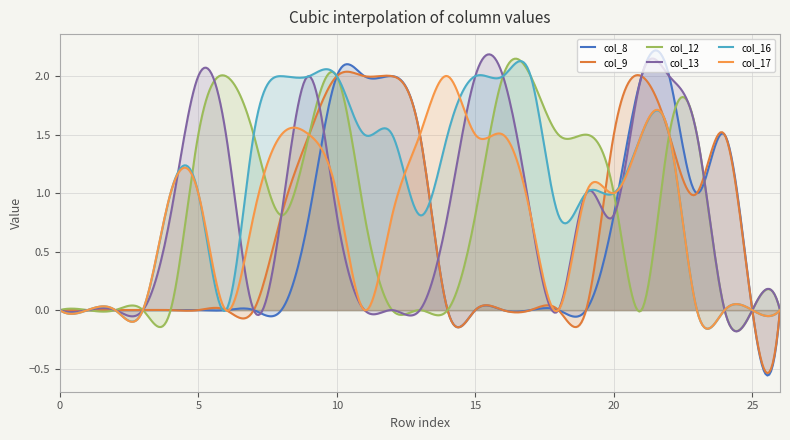

The value of col_9 at 2 is 0.0. True or false?

True